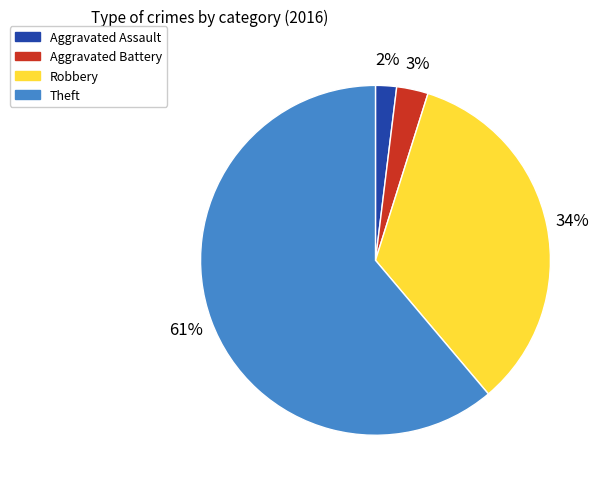

The Theft slice represents 61% of the pie. True or false?

True